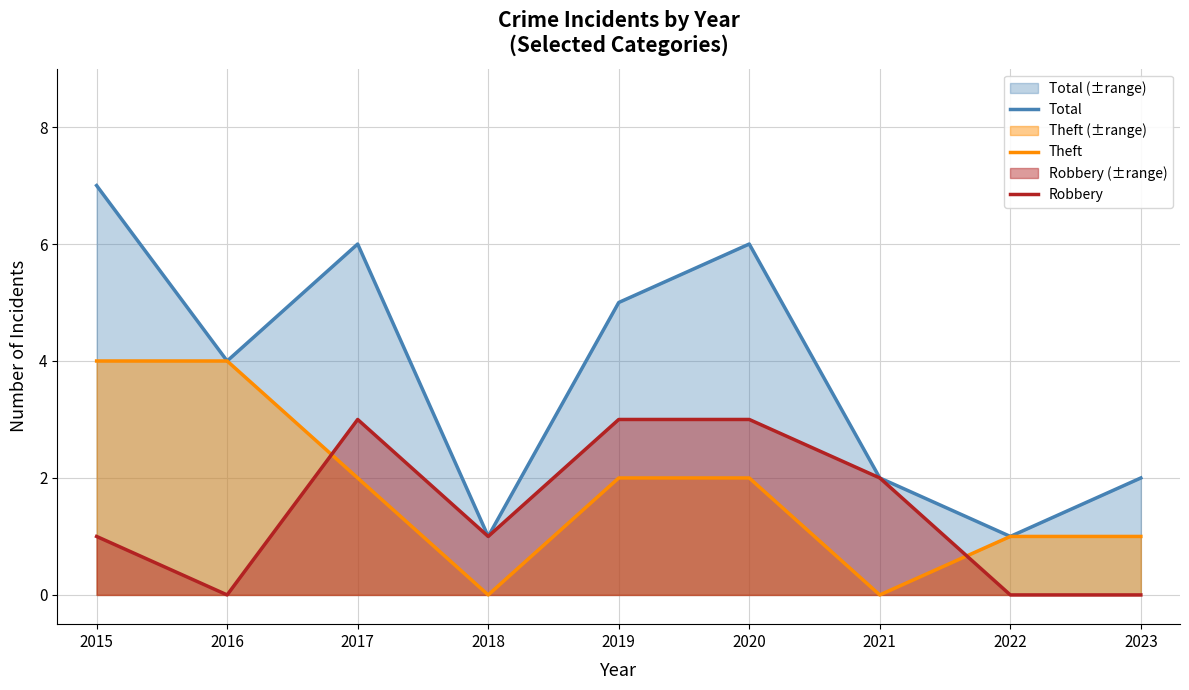

True or false: Total and Theft cross at least once.

False